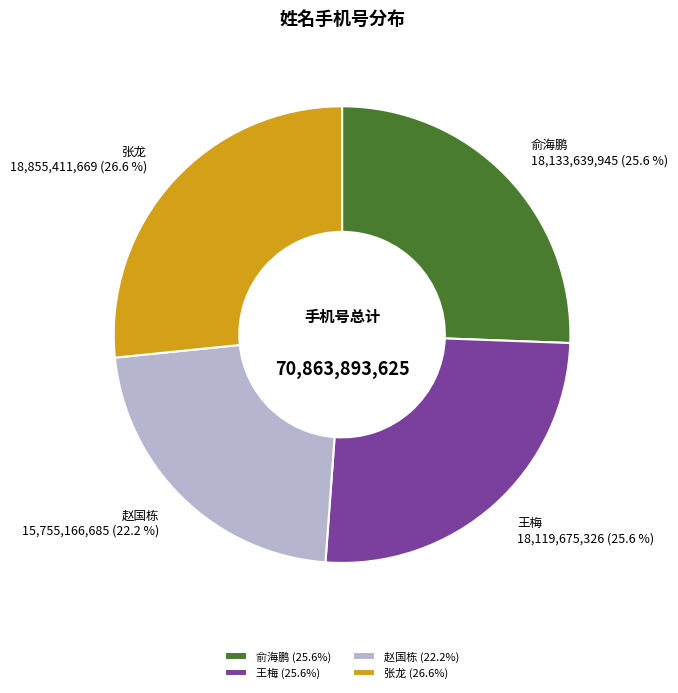

True or false: 张龙 accounts for 27% of the total.

True